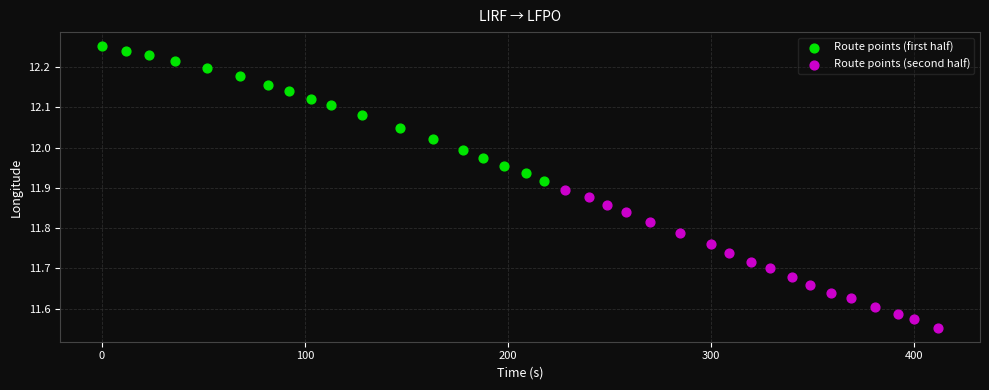

Which series has the widest spread of Y values?

Route points (second half)